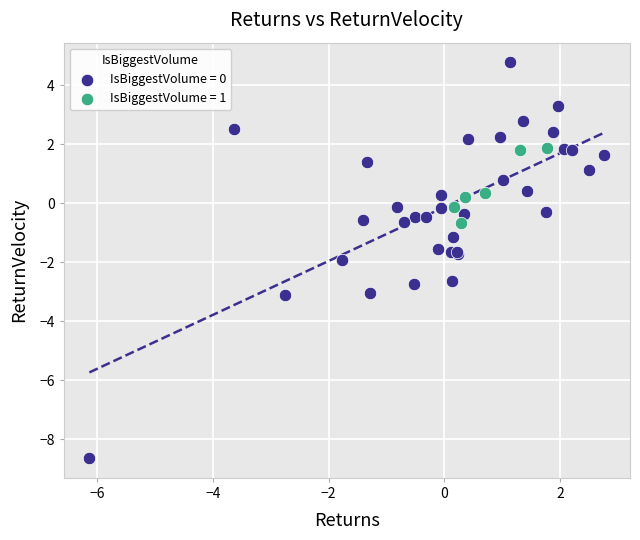

Which series reaches the maximum Y coordinate?

IsBiggestVolume = 0